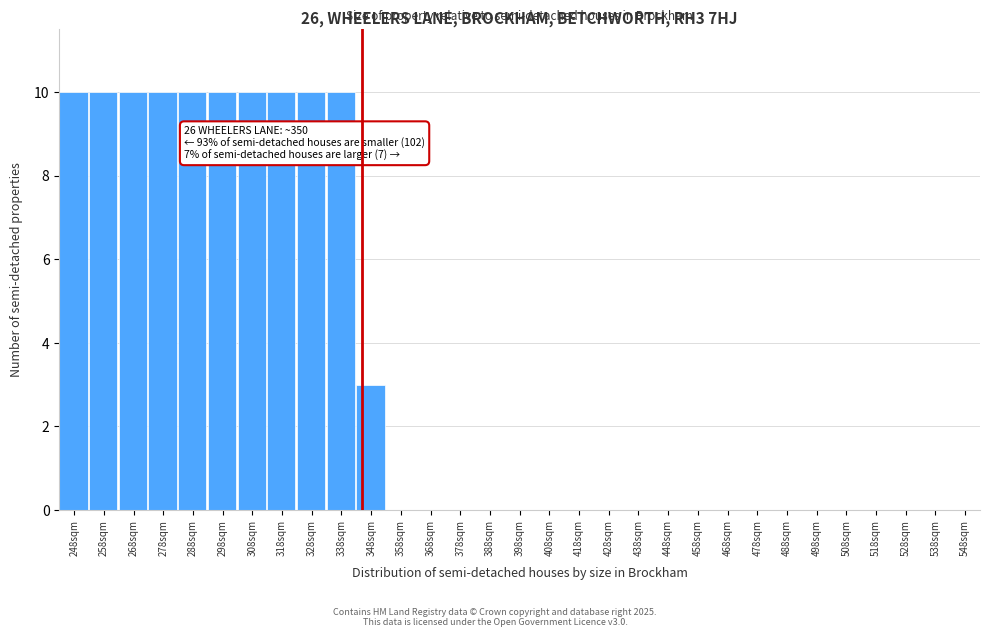

Which has a higher value, 268sqm or 388sqm?

268sqm